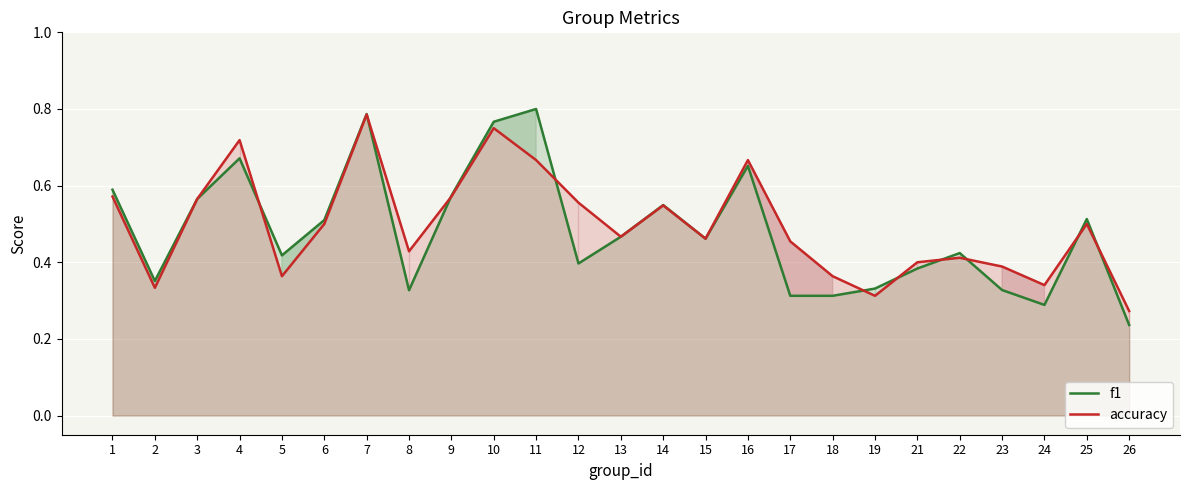

Which series ends up on top after the final intersection of accuracy and f1?

accuracy